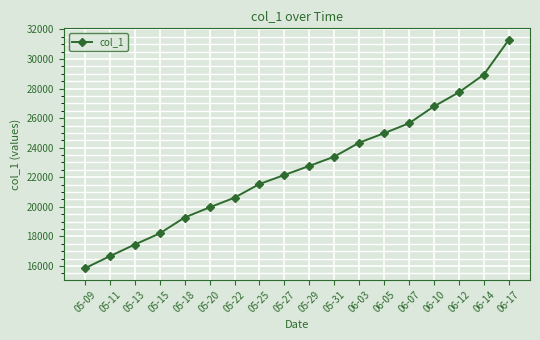

List the labels in order of value, smallest first.

05-09, 05-11, 05-13, 05-15, 05-18, 05-20, 05-22, 05-25, 05-27, 05-29, 05-31, 06-03, 06-05, 06-07, 06-10, 06-12, 06-14, 06-17